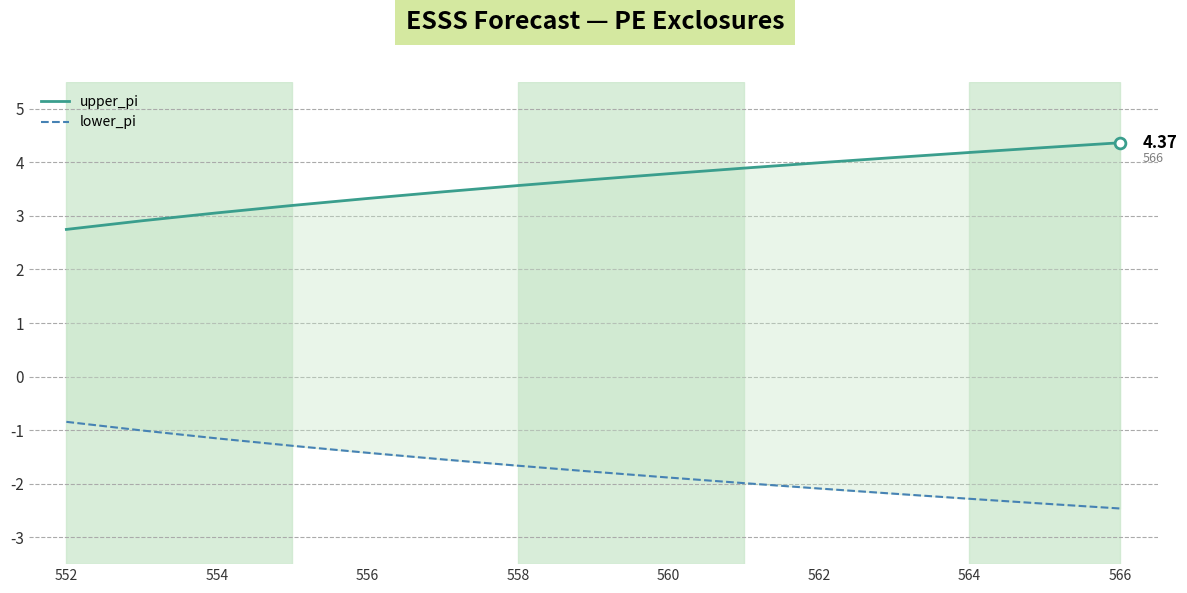

What are all the series names shown in the legend?

upper_pi, lower_pi